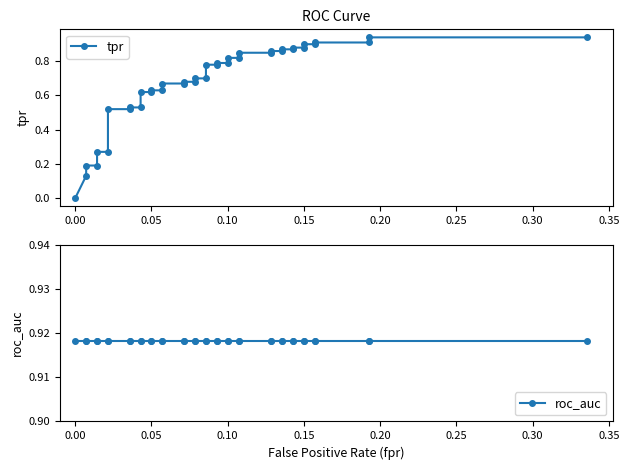

True or false: tpr and roc_auc intersect in this chart.

True